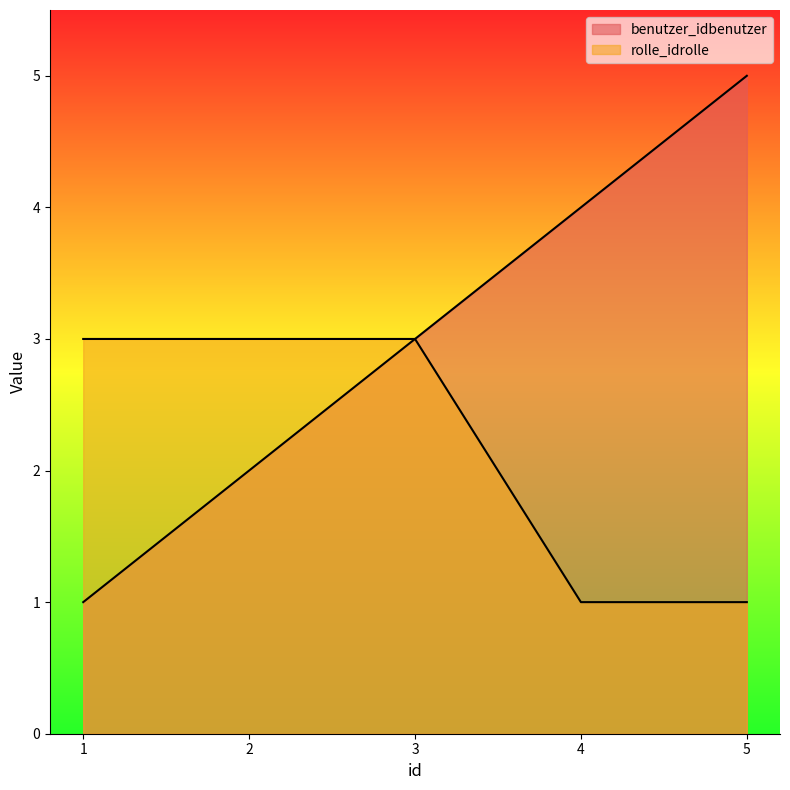

What is the value of the benutzer_idbenutzer point at the 5th from the left?

5